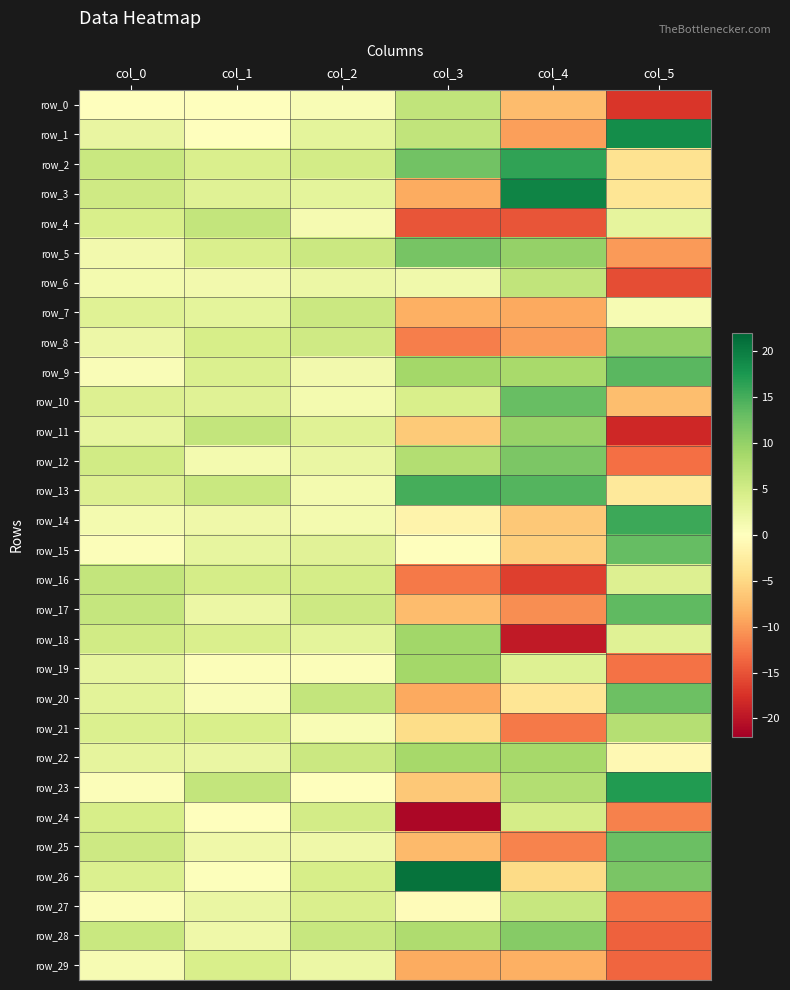

What is the minimum value shown in the chart?

-21.2